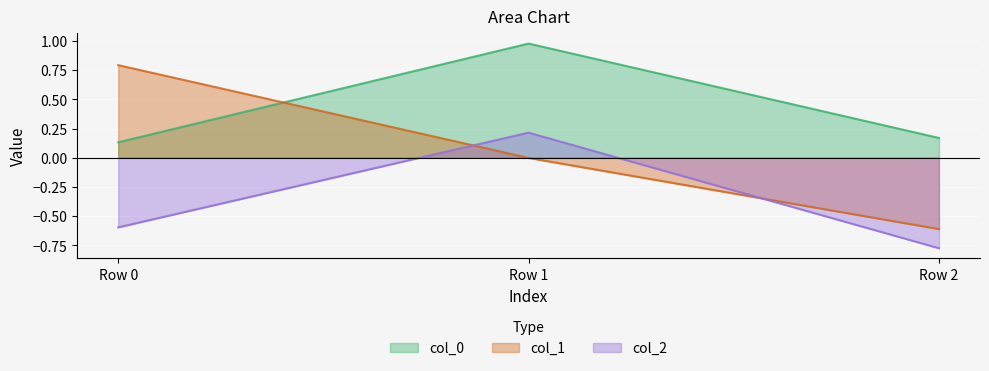

What is the smallest value displayed?

-0.8